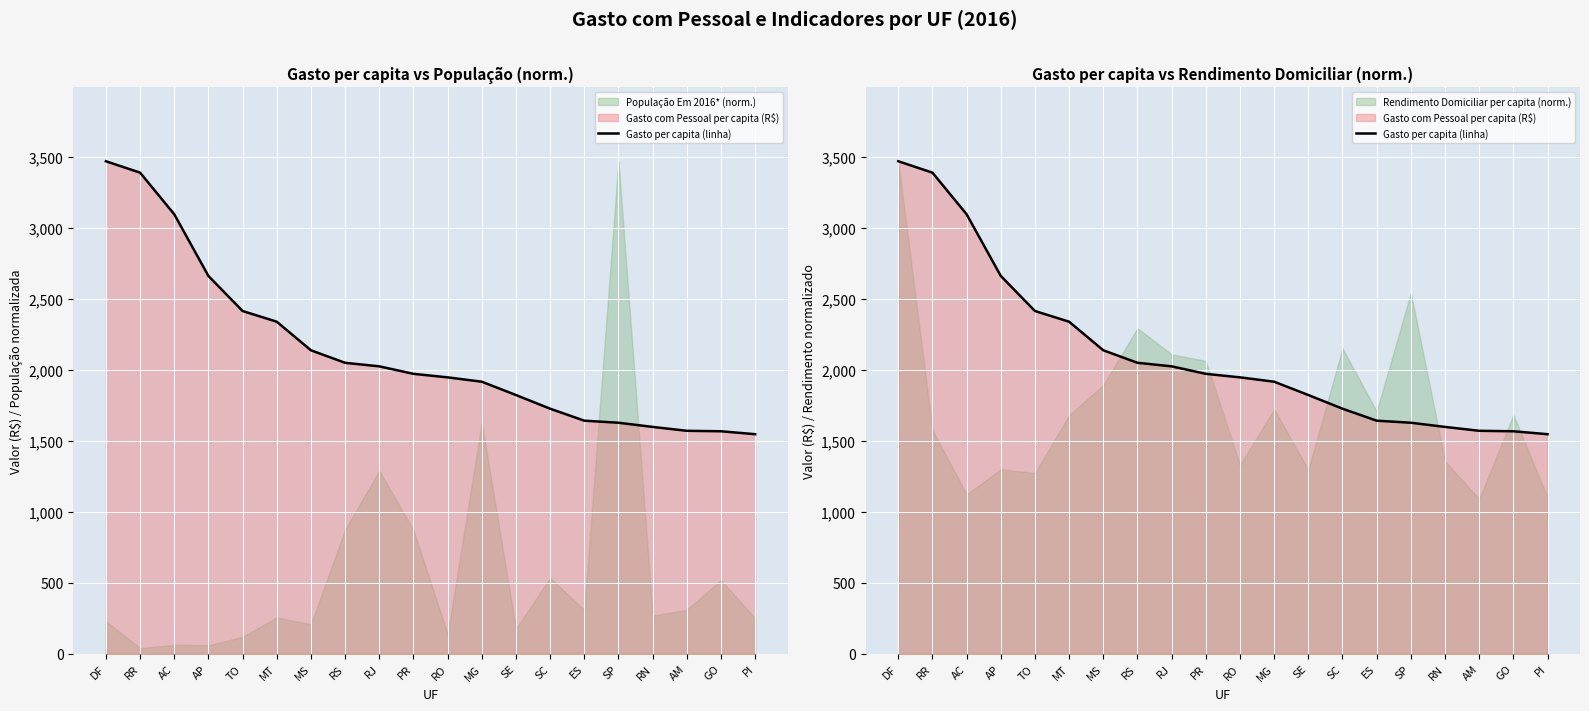

Which has a higher value, MS or GO?

MS